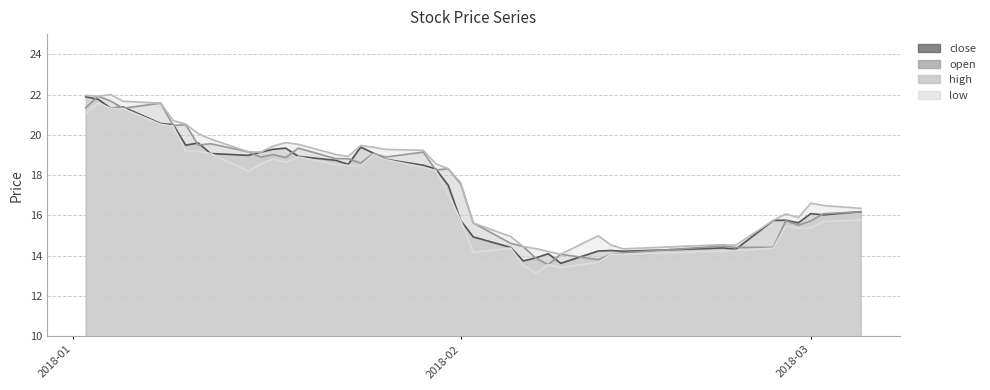

What is the highest value of the high series?

22.0